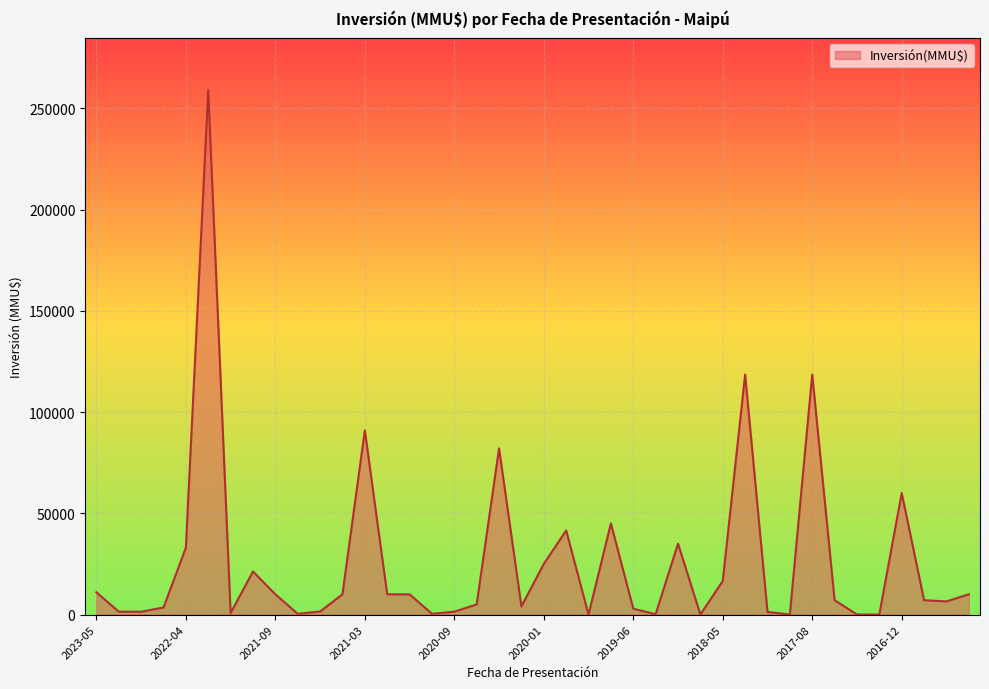

What is the difference between the maximum and minimum values?

259000